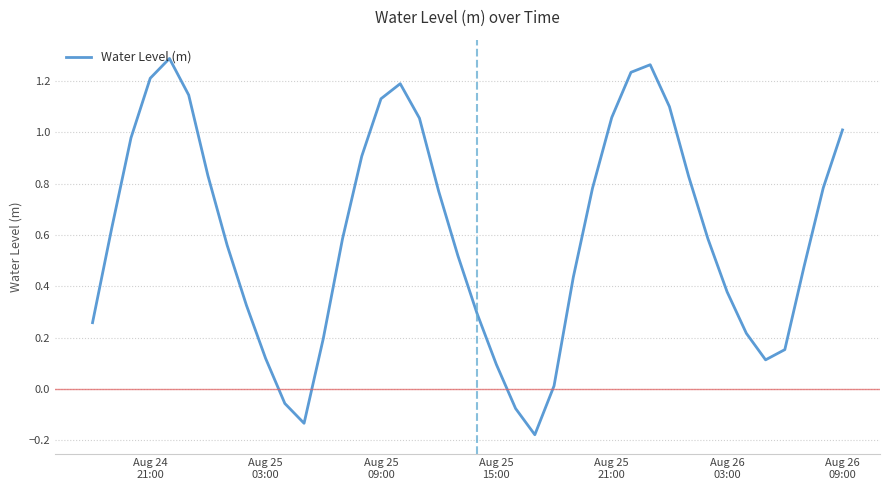

What is the difference between the maximum and minimum values?

1.5